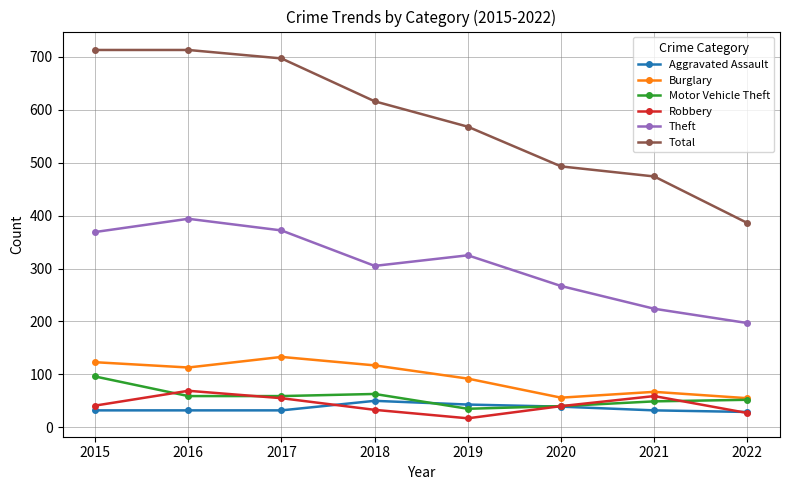

What is the total value across all series at 2017?

1348